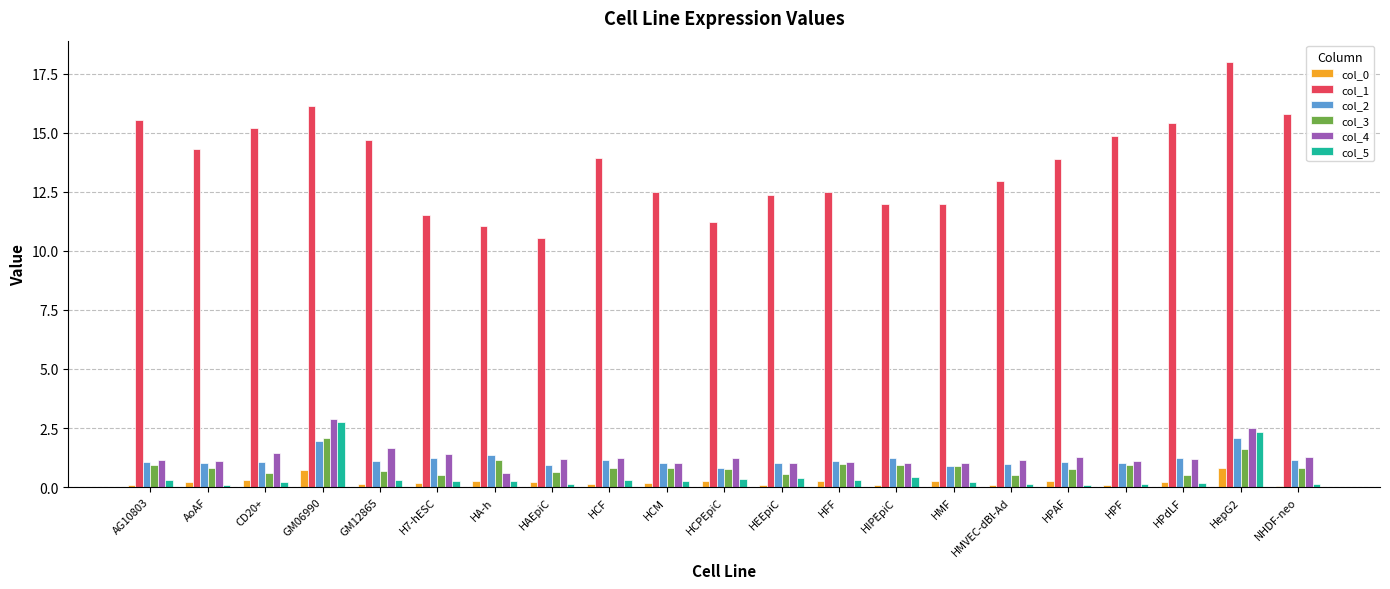

What are all the series names shown in the legend?

col_0, col_1, col_2, col_3, col_4, col_5